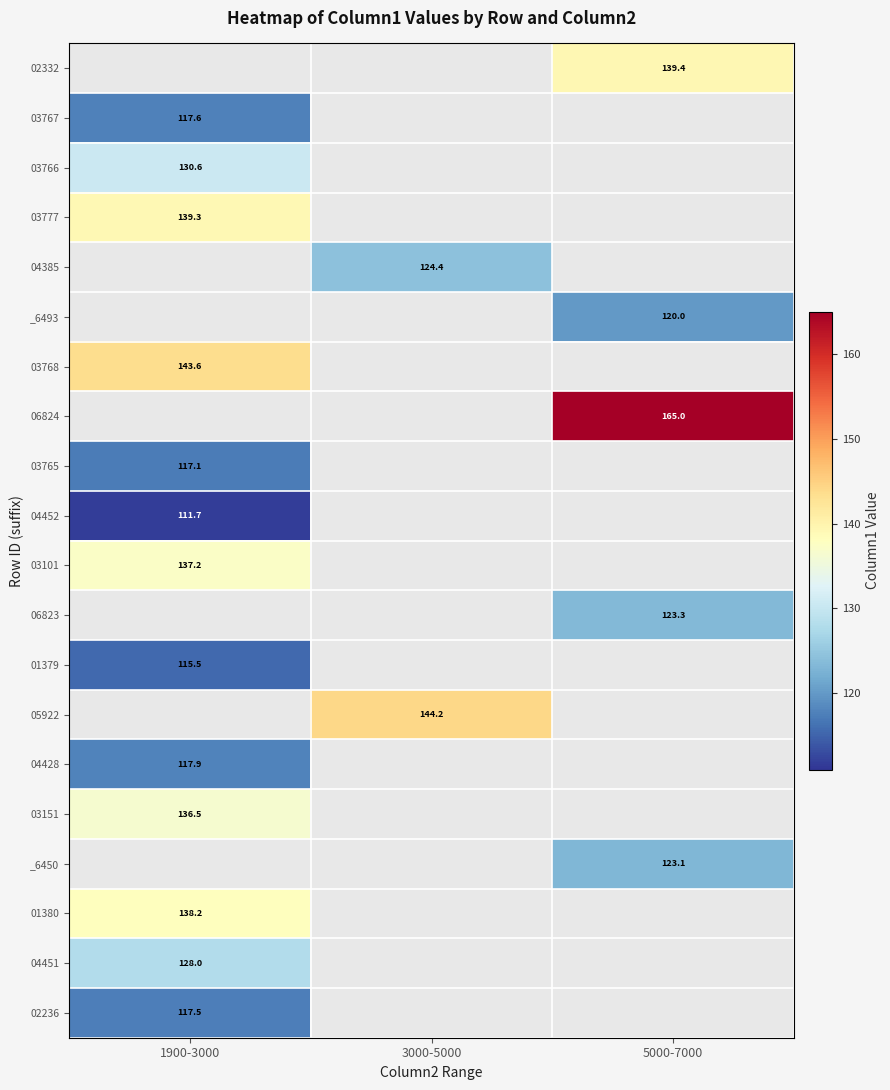

Is the value of 05922 at 3000-5000 greater than the value of 01379 at 1900-3000?

Yes